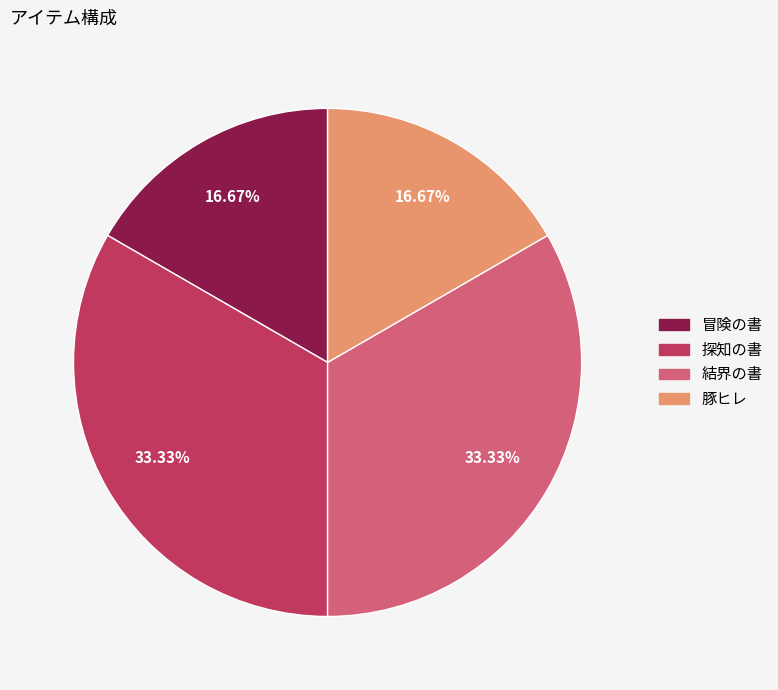

What percentage is the 豚ヒレ slice, to the nearest percent?

17%